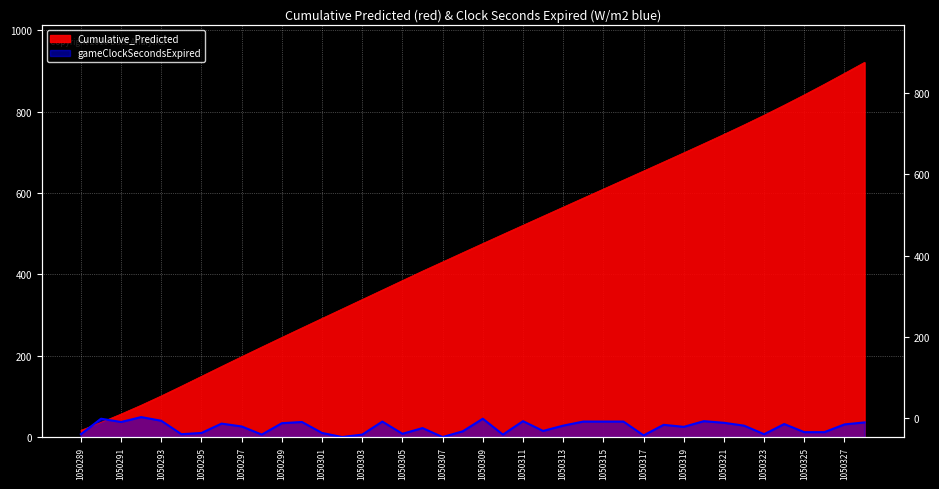

Which series has the largest range (max minus min)?

Cumulative_Predicted